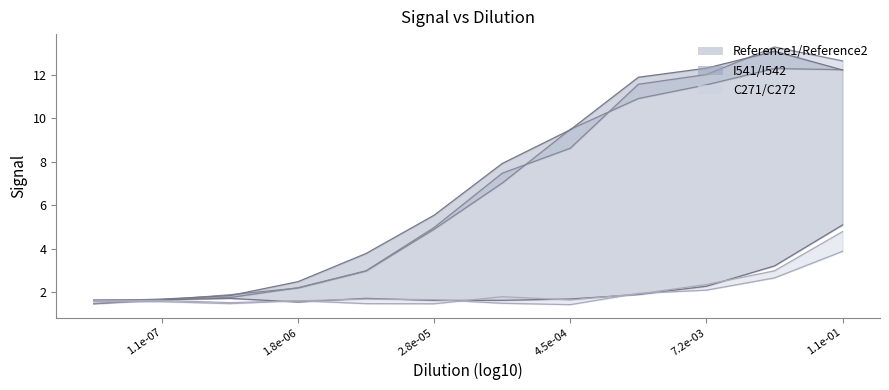

Is this an area chart (filled region under the line)?

No